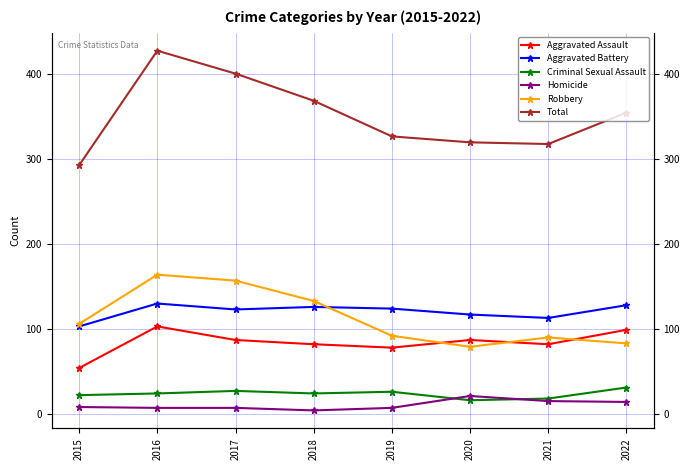

Is it true that Criminal Sexual Assault equals 27 at 2017?

True